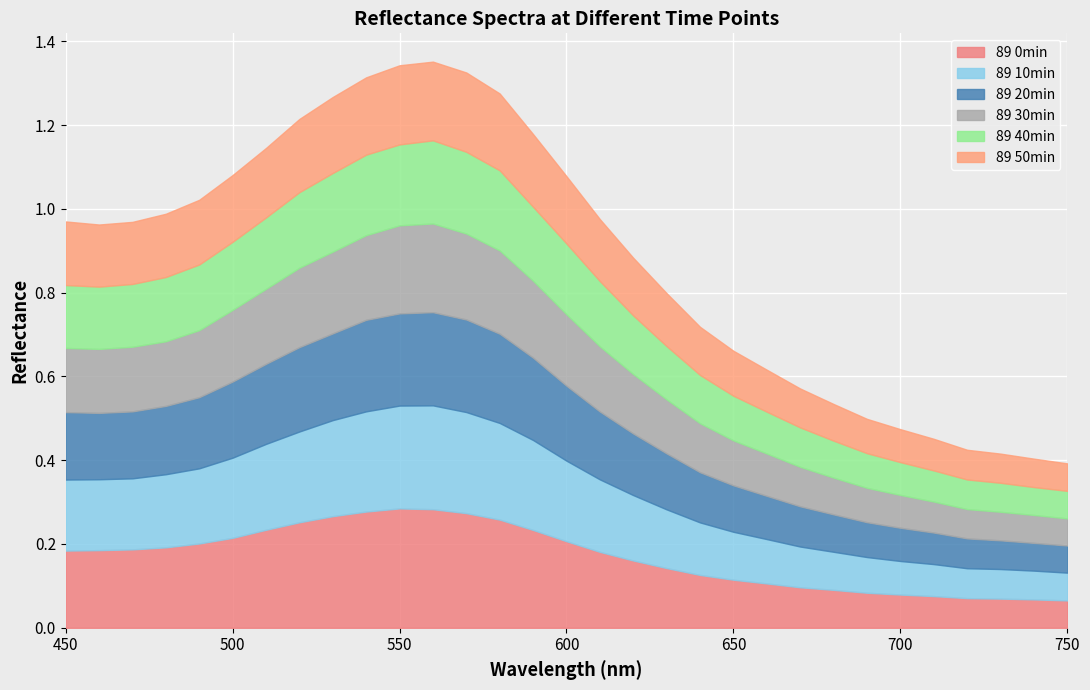

What is the difference between the highest and lowest values at 560?

0.1